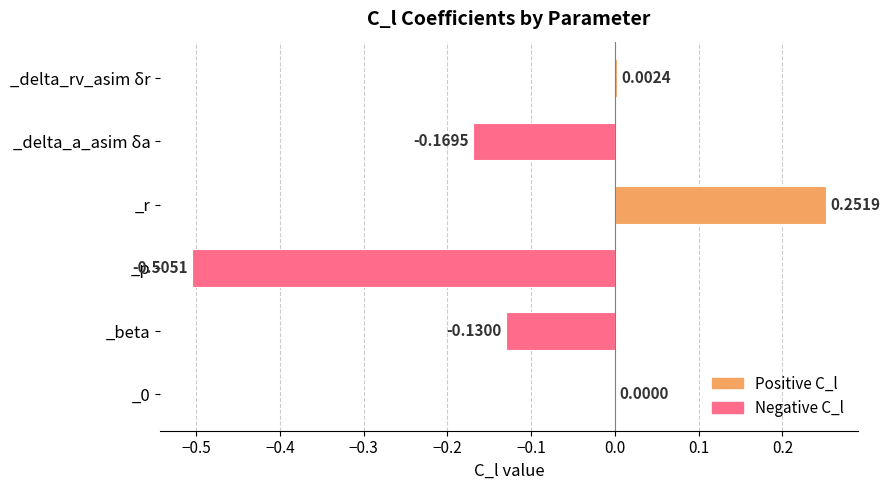

What is the sum of all values?

-0.6